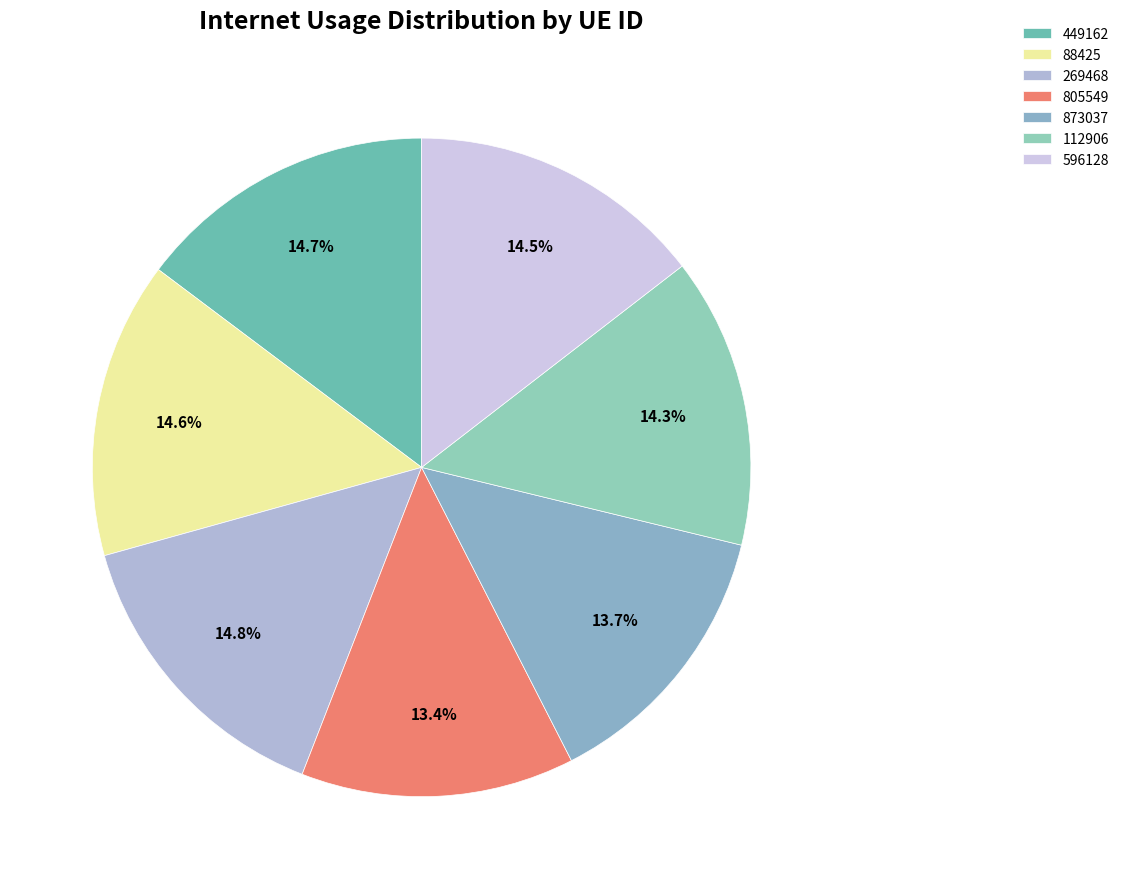

True or false: 269468 accounts for 15% of the total.

True